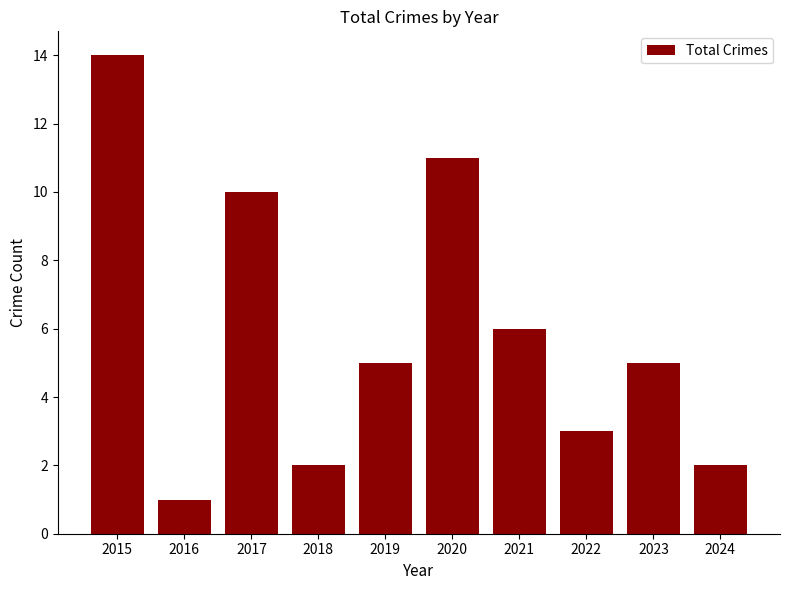

What is the greatest value displayed?

14